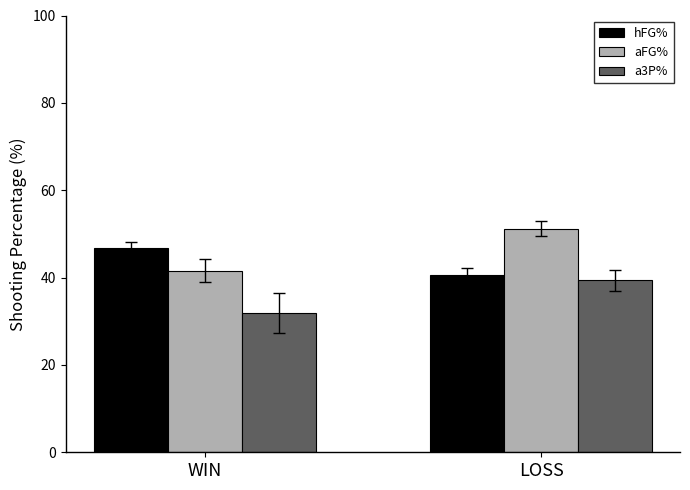

Is the value of aFG% at LOSS greater than the value of a3P% at WIN?

Yes